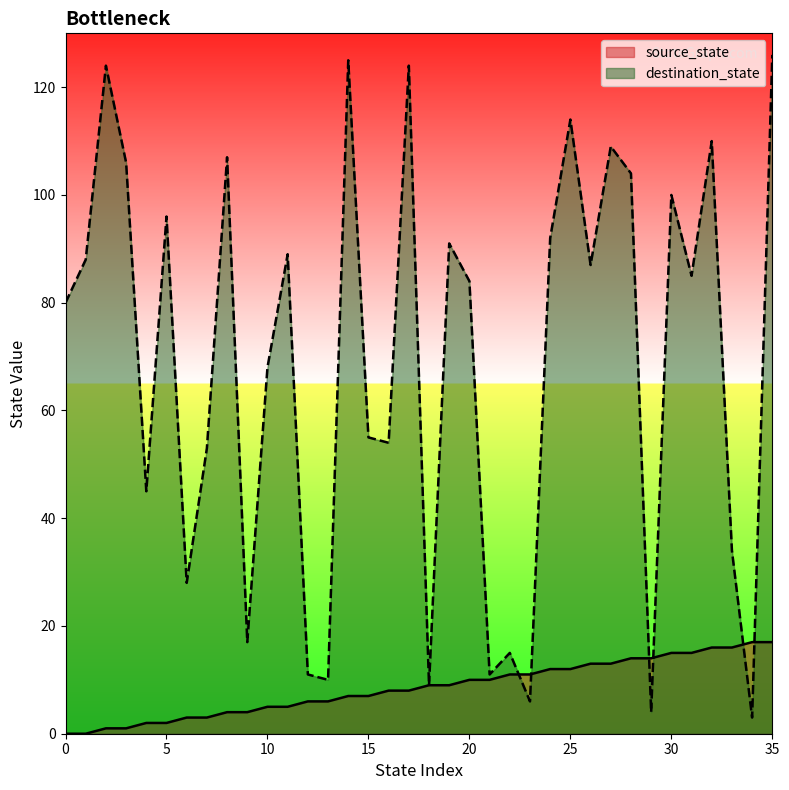

Which category has the highest value across all series?

35